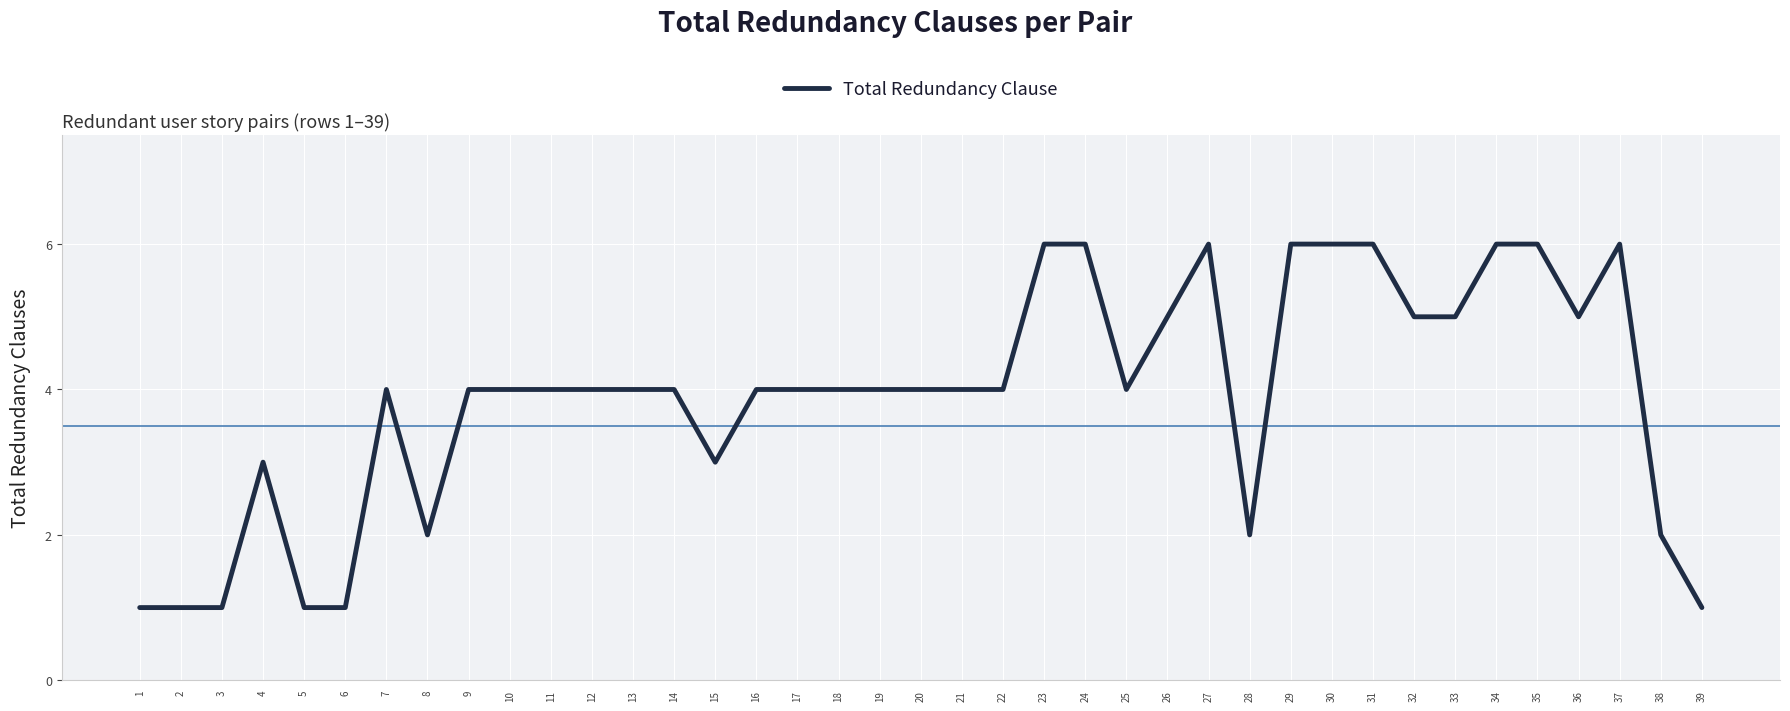

Reading left to right, transcribe all the data shown in this chart.

1=1	2=1	3=1	4=3	5=1	6=1	7=4	8=2	9=4	10=4	11=4	12=4	13=4	14=4	15=3	16=4	17=4	18=4	19=4	20=4	21=4	22=4	23=6	24=6	25=4	26=5	27=6	28=2	29=6	30=6	31=6	32=5	33=5	34=6	35=6	36=5	37=6	38=2	39=1